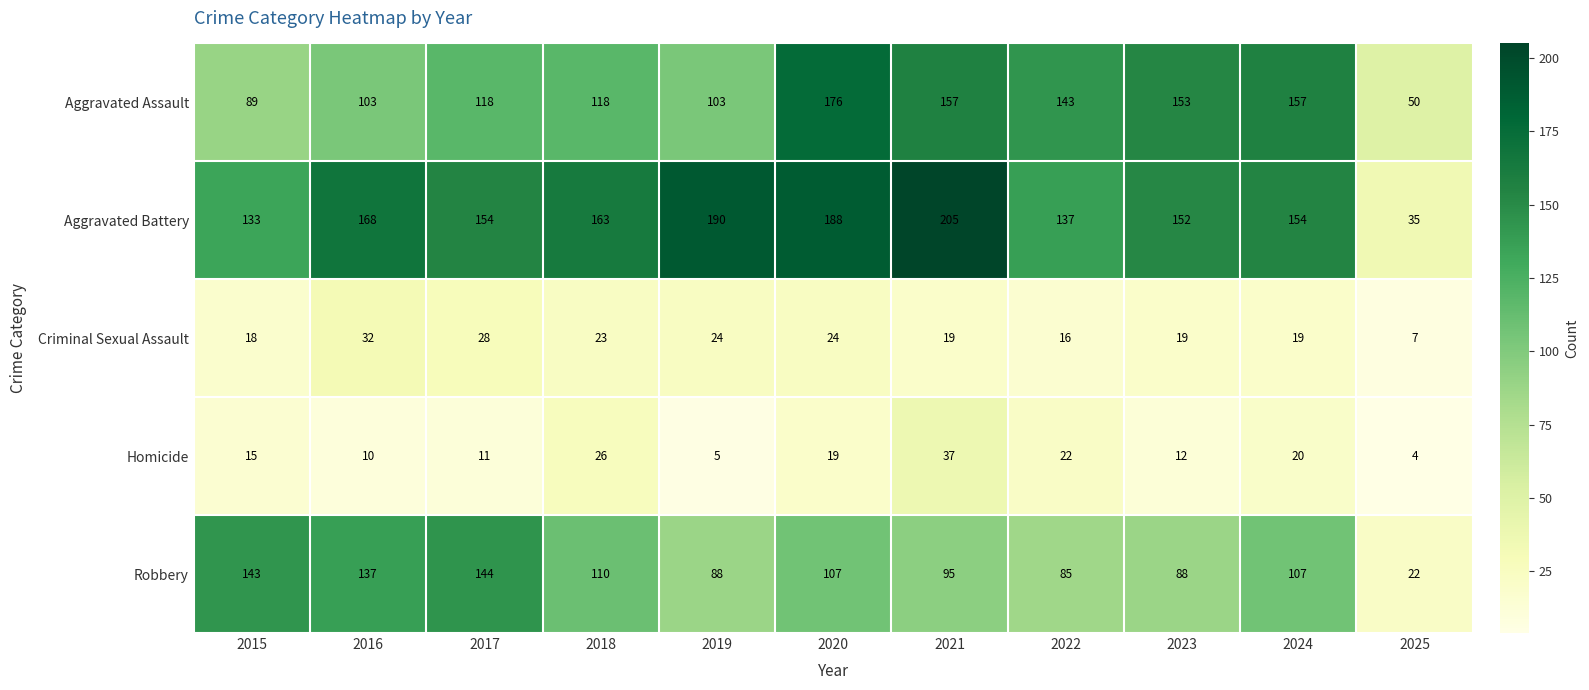

At which category is the sum across all series the highest?

2020